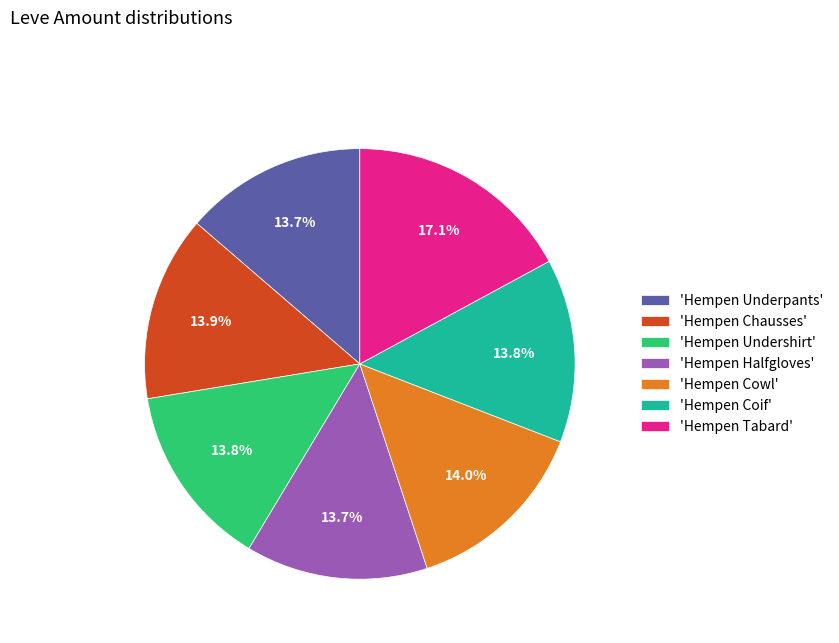

Does 'Hempen Undershirt' represent more than half of the total?

No